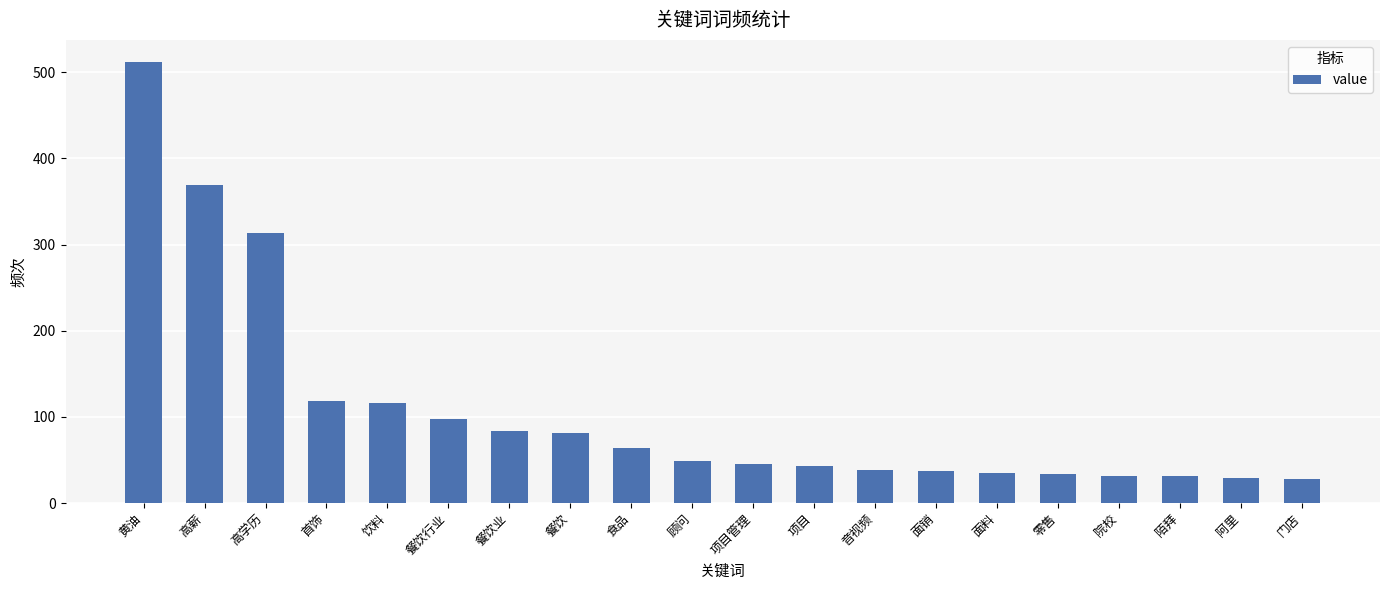

True or false: the data shows 79 at 饮料.

False